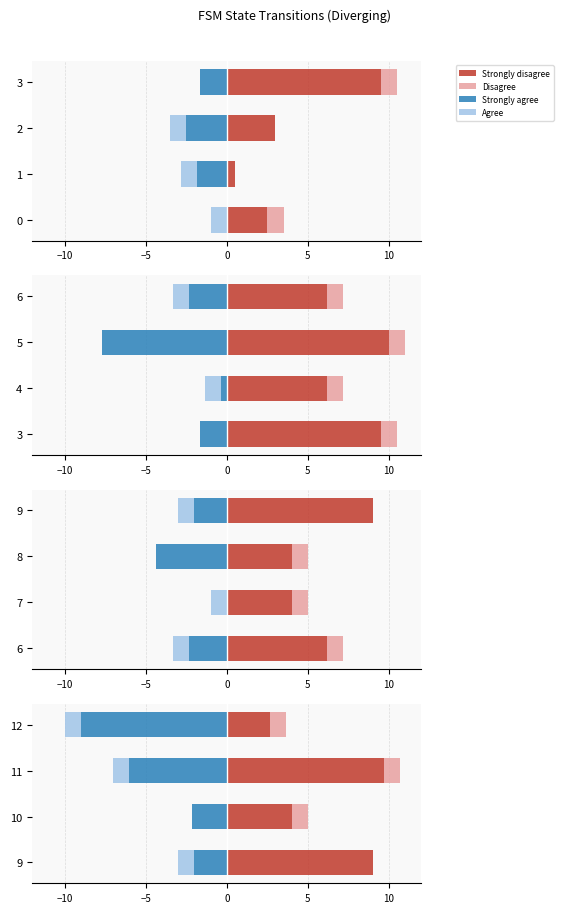

What are all the series names shown in the legend?

Strongly disagree, Disagree, Strongly agree, Agree